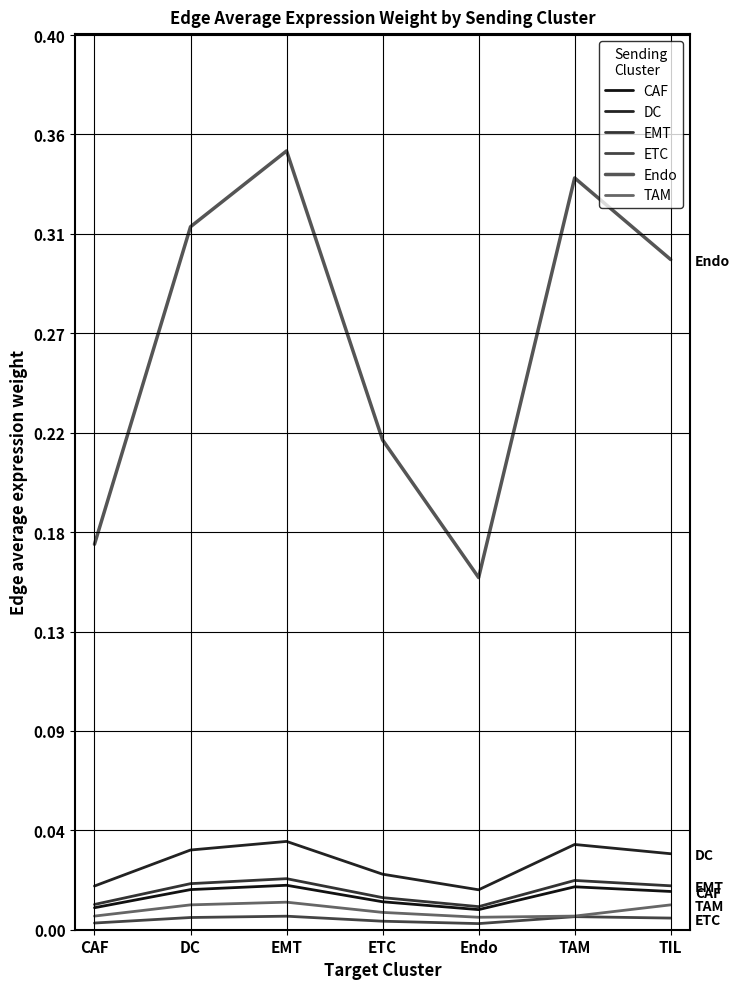

True or false: CAF and Endo cross at least once.

False